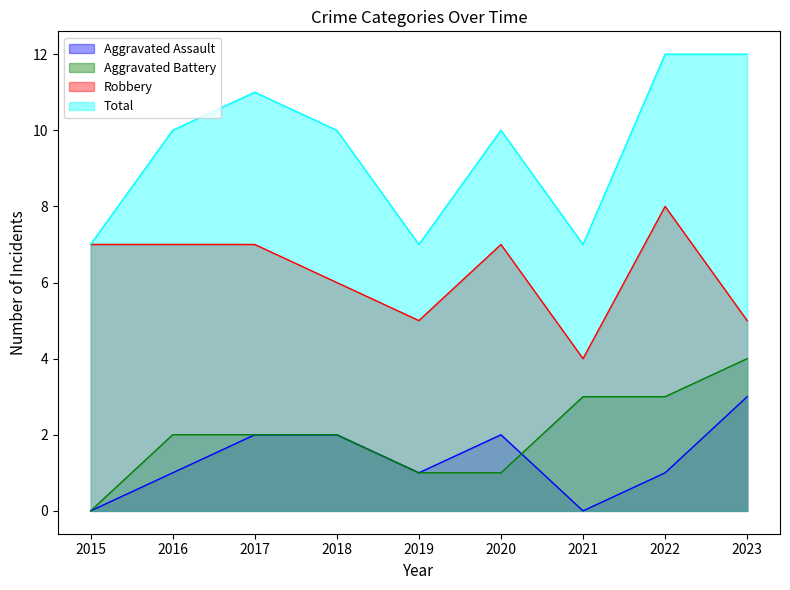

At which label is Total closest to 9?

2016